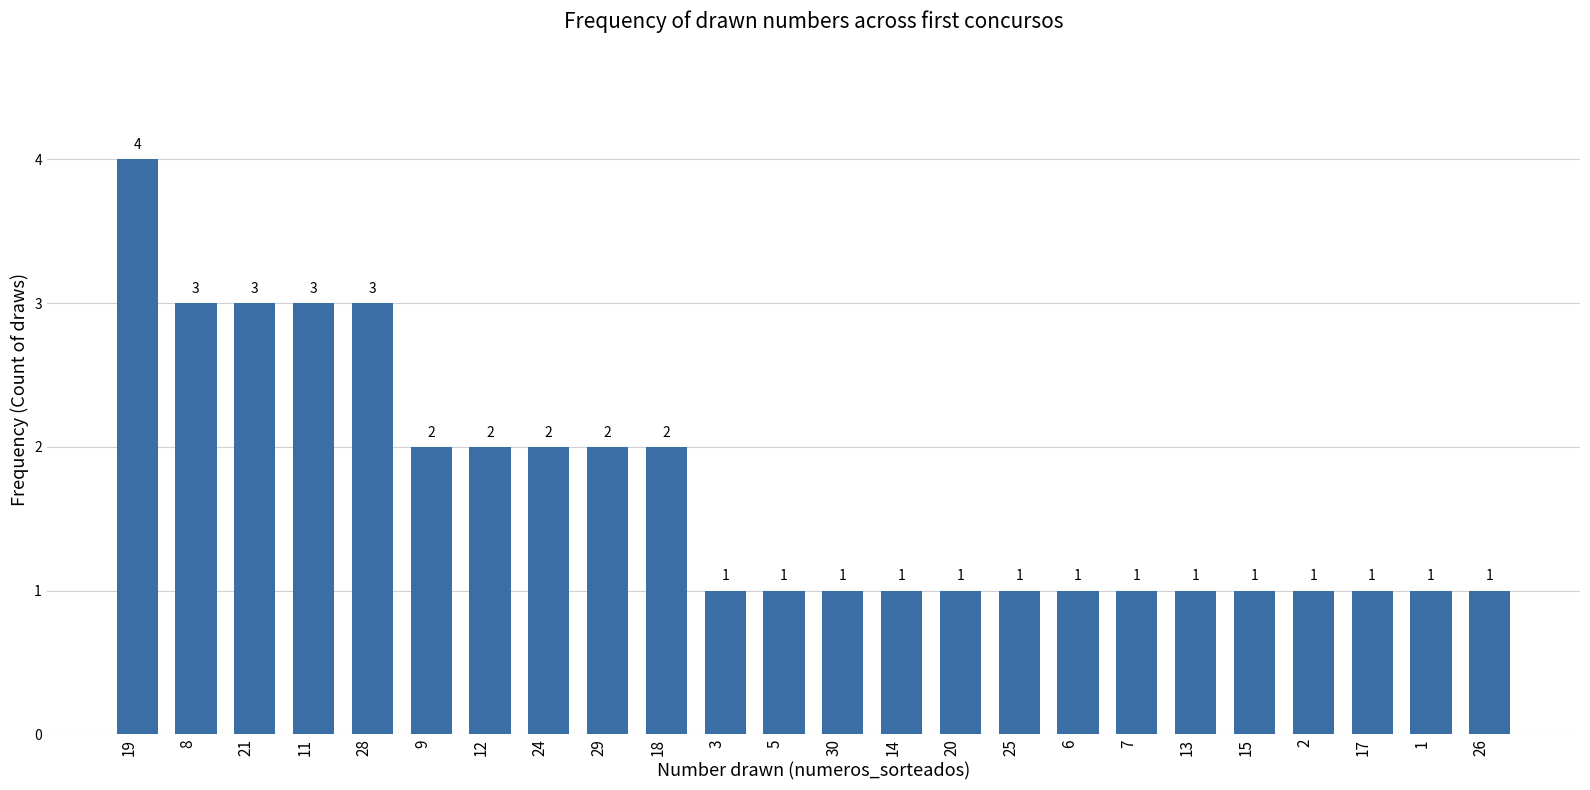

Reading right to left, extract all data points from this chart.

26=1	1=1	17=1	2=1	15=1	13=1	7=1	6=1	25=1	20=1	14=1	30=1	5=1	3=1	18=2	29=2	24=2	12=2	9=2	28=3	11=3	21=3	8=3	19=4